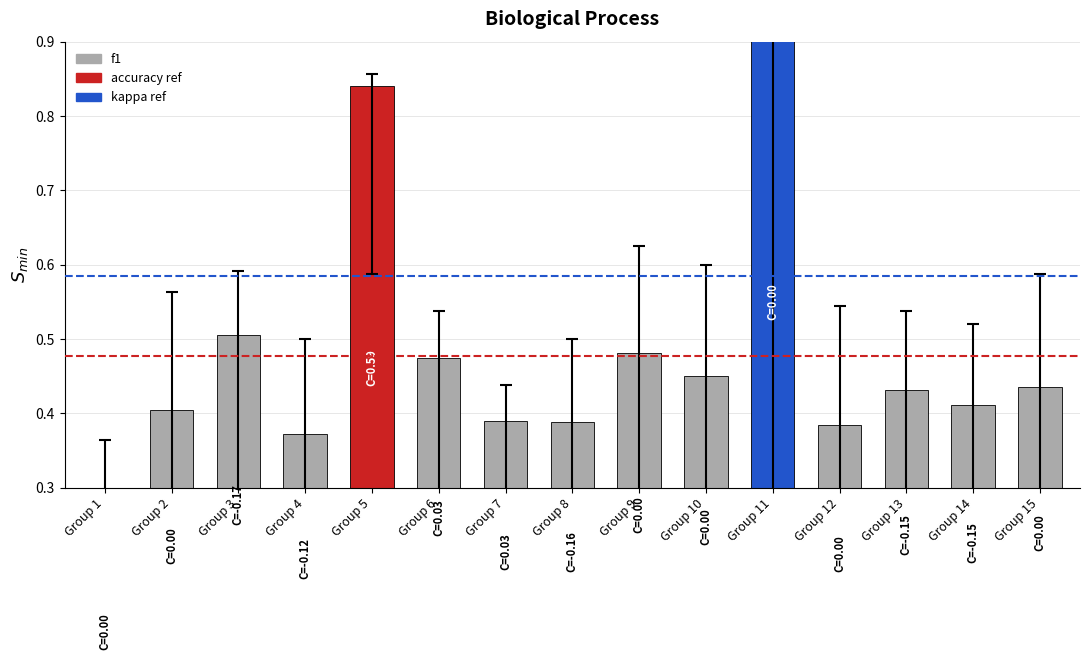

List the labels in order of value, smallest first.

Group 1, Group 4, Group 12, Group 8, Group 7, Group 2, Group 14, Group 13, Group 15, Group 10, Group 6, Group 9, Group 3, Group 5, Group 11